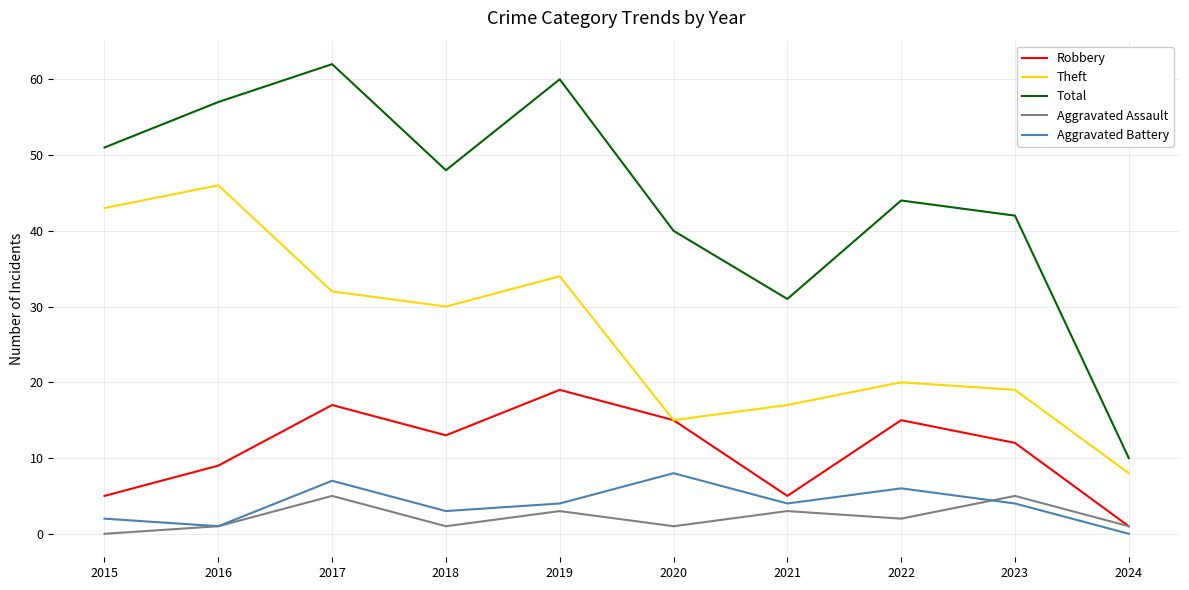

What is the lowest value of the Robbery series?

1